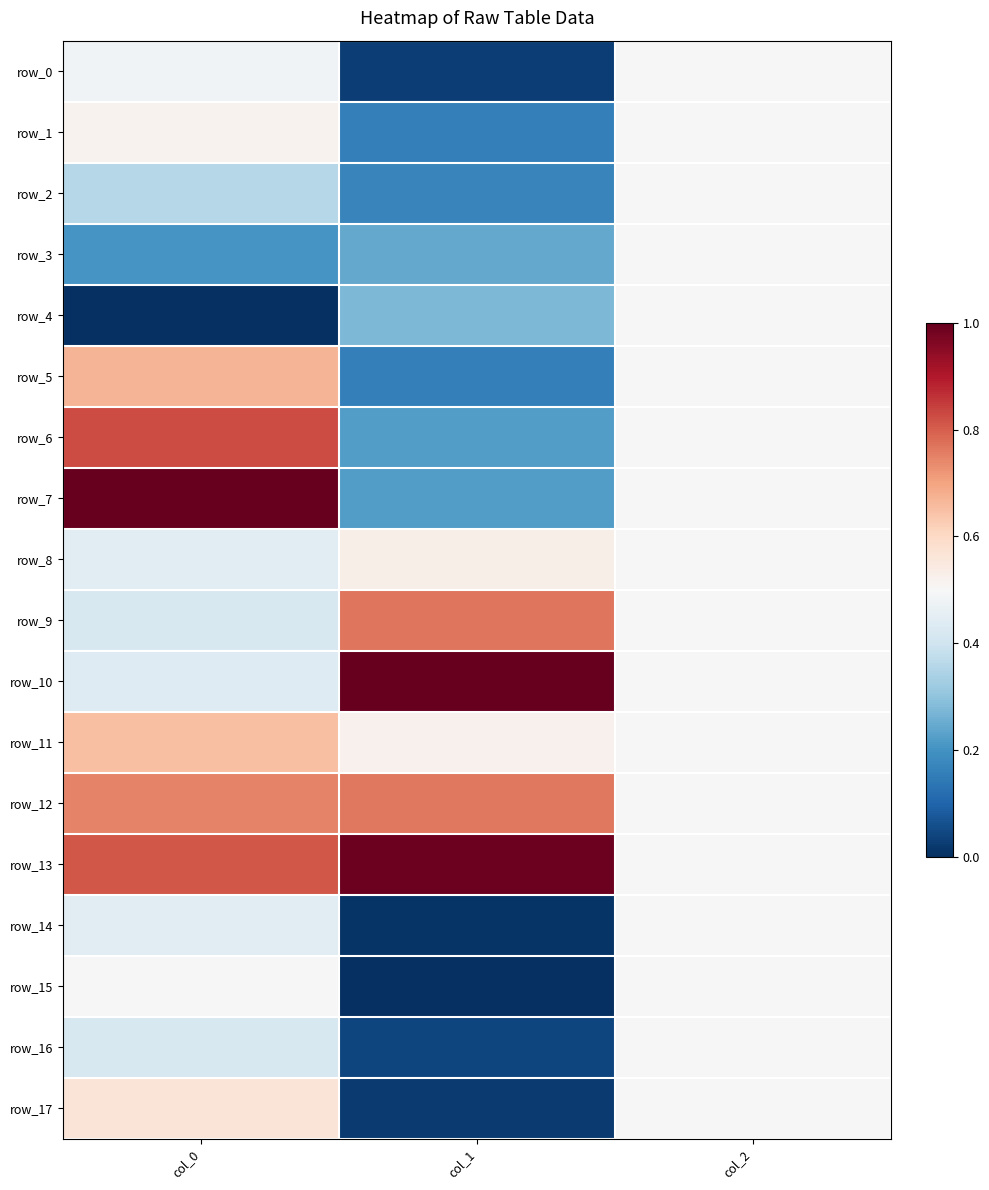

Is the value of row_0 at col_2 greater than the value of row_1 at col_1?

Yes